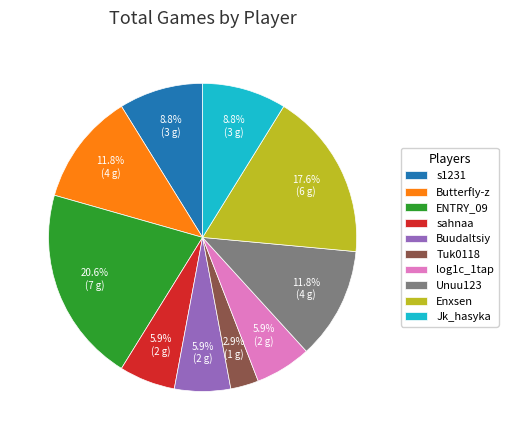

To the nearest percent, what portion does Jk_hasyka represent?

9%